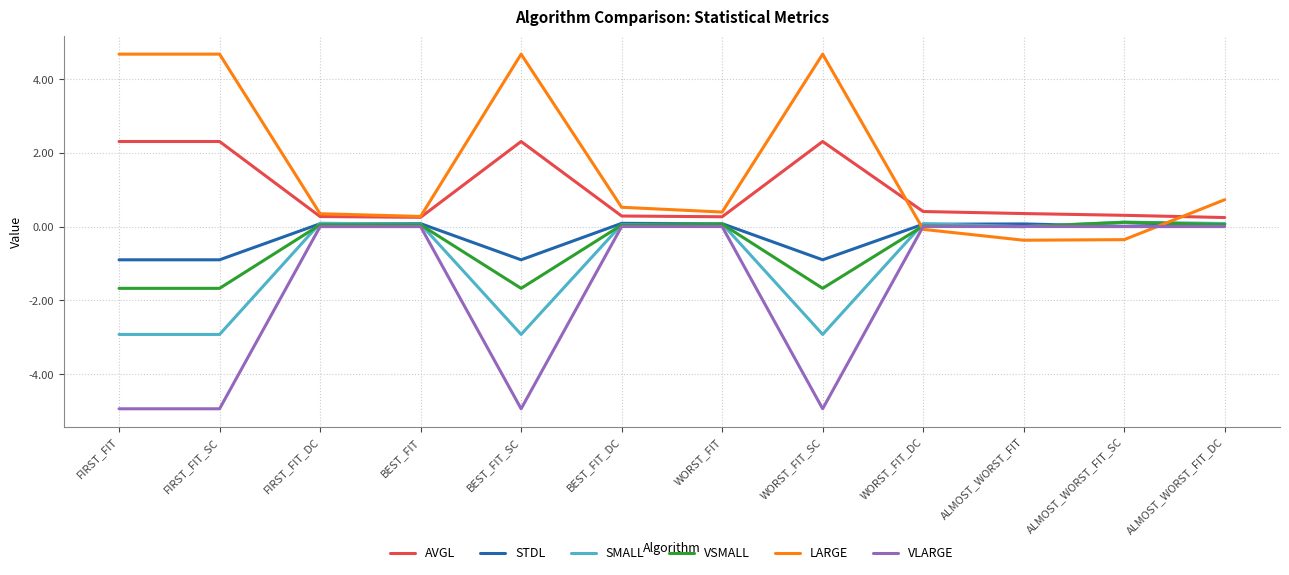

What is the maximum value shown in the chart?

4.7